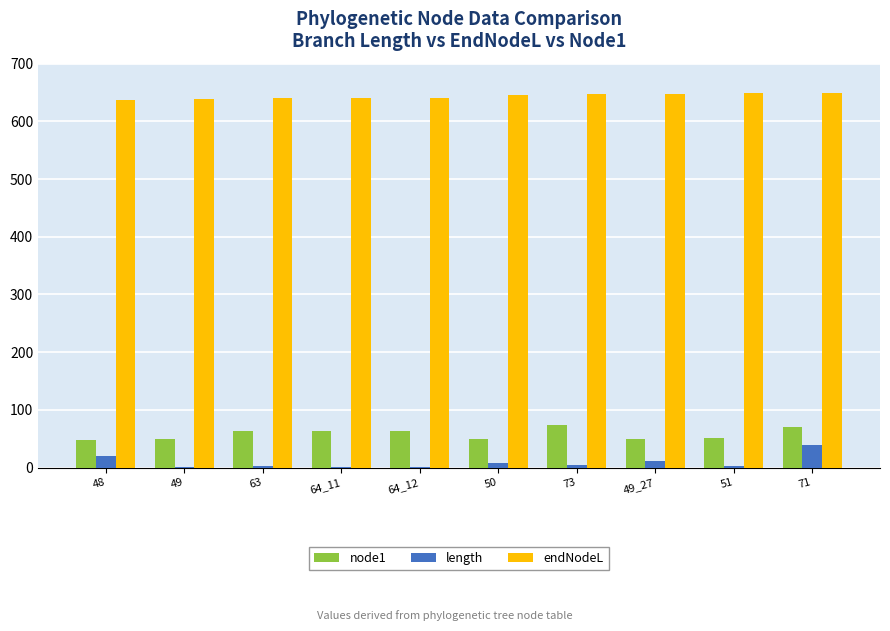

The value of node1 at 51 is 74.9. True or false?

False